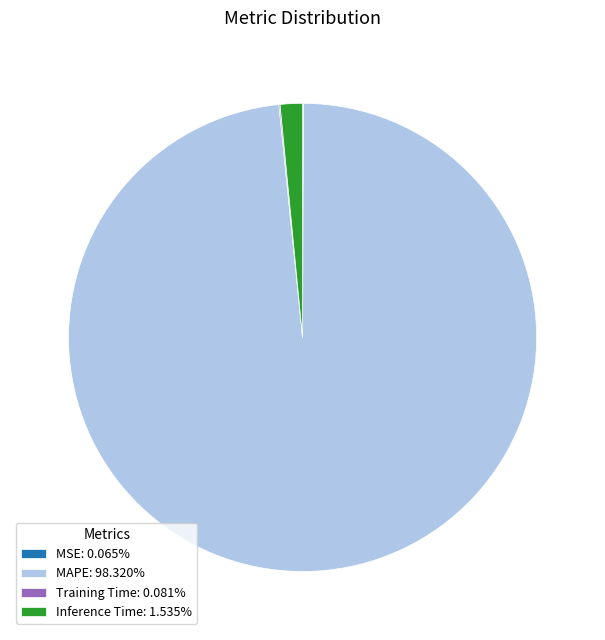

Is there a majority slice in this chart?

Yes